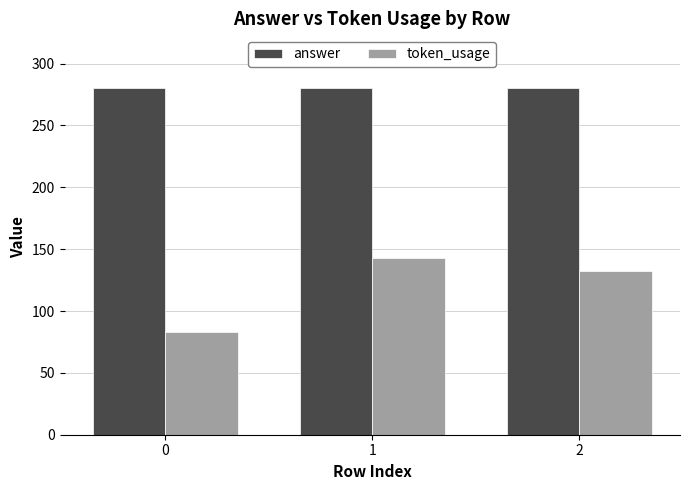

Count the number of categories in the chart.

3